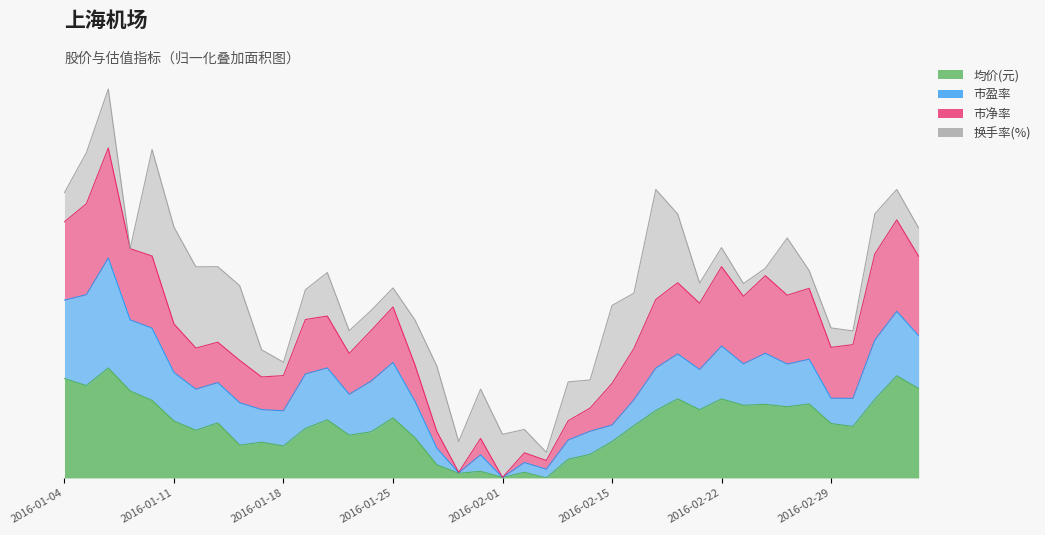

How many interior local peaks does the 市净率 series have?

11